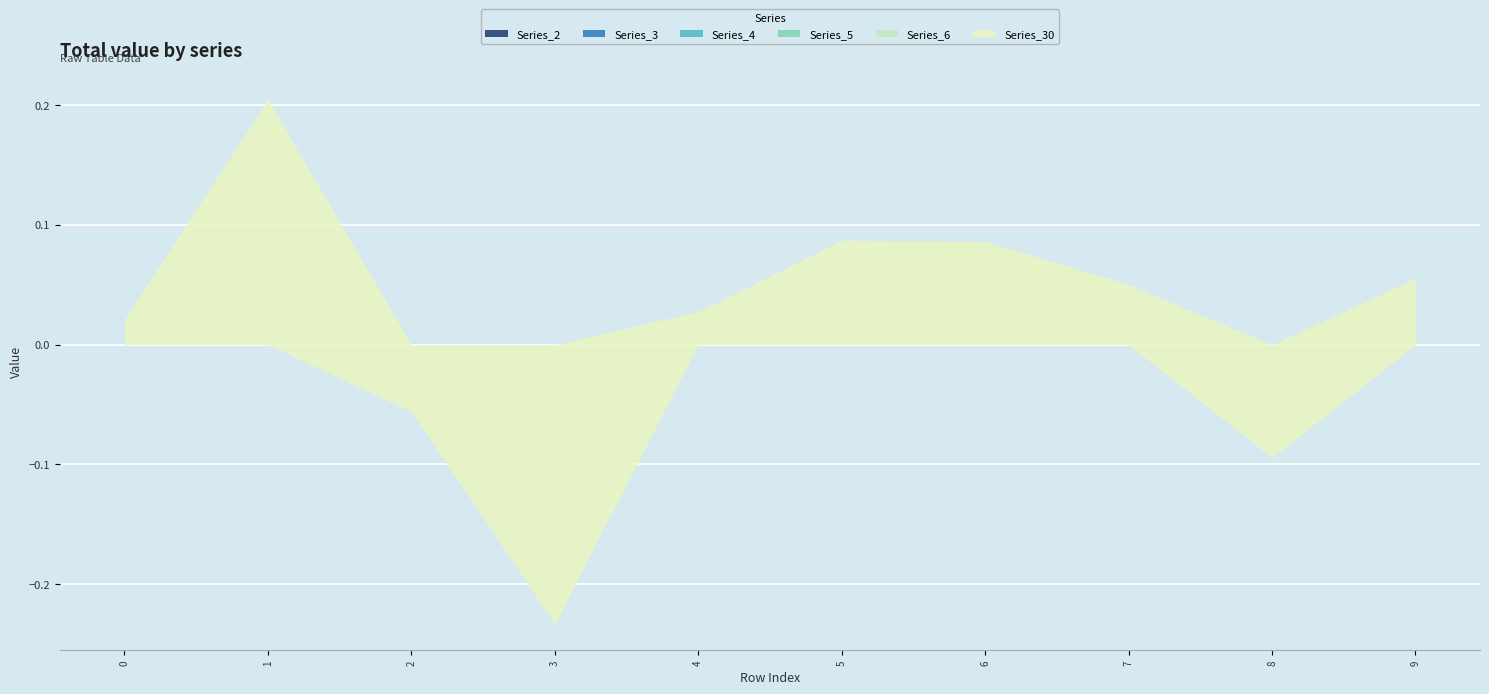

True or false: Series_5 and Series_2 cross at least once.

False